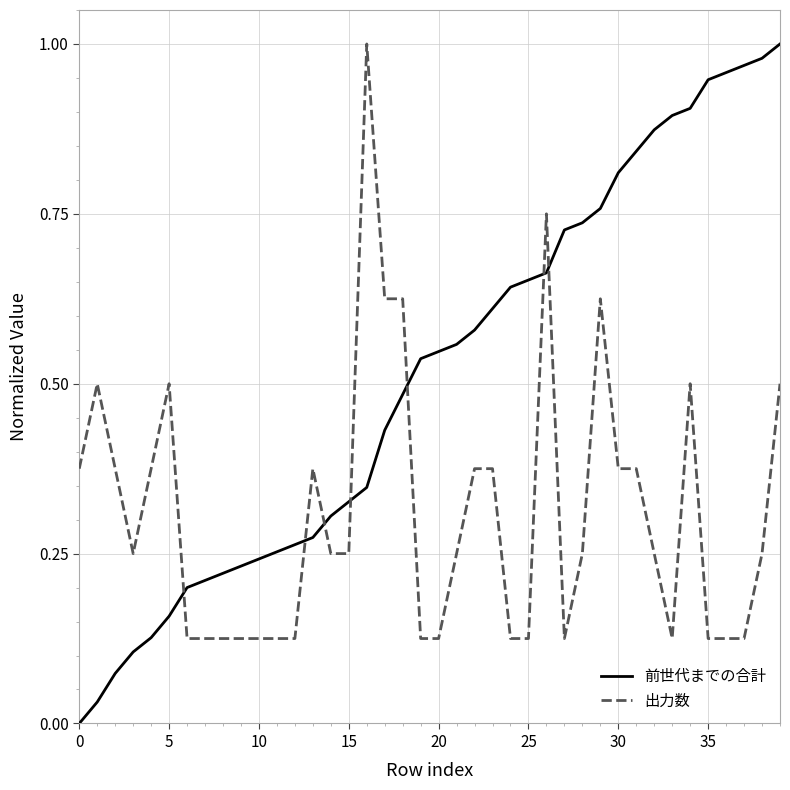

Which series has the largest range (max minus min)?

前世代までの合計